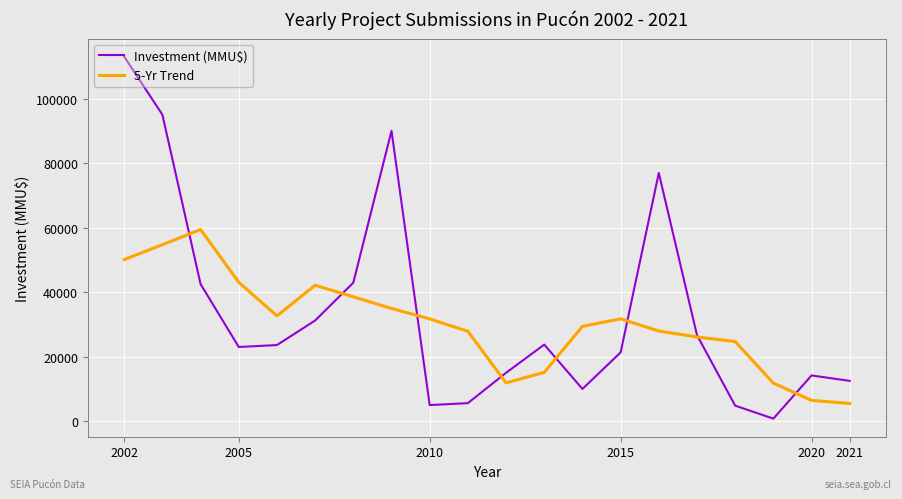

Which series has the largest range (max minus min)?

Investment (MMU$)